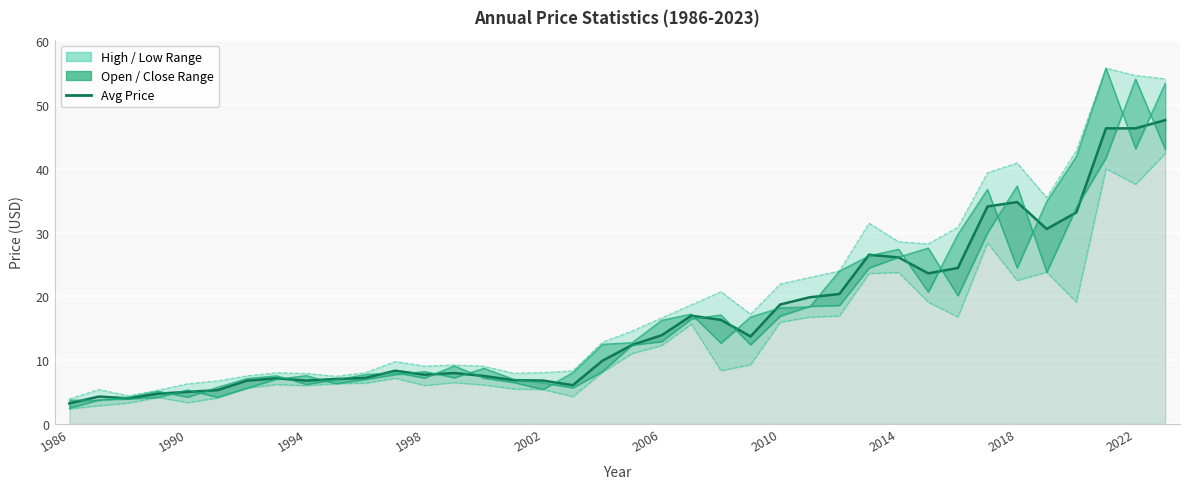

What is the value of the price_line point at the 30th from the left?

23.6